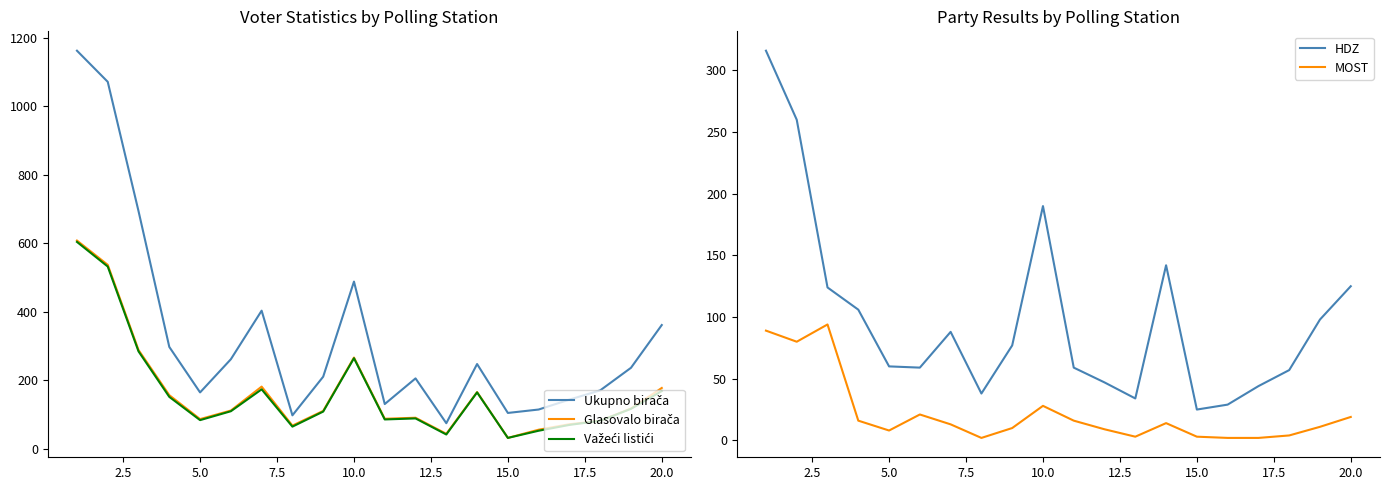

Reading left to right, what are all the values shown in this chart?

Ukupno birača: 1163	1072	694	297	164	261	403	97	210	488	130	205	74	247	104	114	143	170	236	361
Glasovalo birača: 608	537	288	156	86	111	181	67	110	266	87	90	43	165	31	55	71	81	117	177
Važeći listići: 604	532	284	151	83	109	173	64	108	264	85	88	41	164	31	52	69	81	116	168
HDZ: 316	260	124	106	60	59	88	38	77	190	59	47	34	142	25	29	44	57	98	125
MOST: 89	80	94	16	8	21	13	2	10	28	16	9	3	14	3	2	2	4	11	19